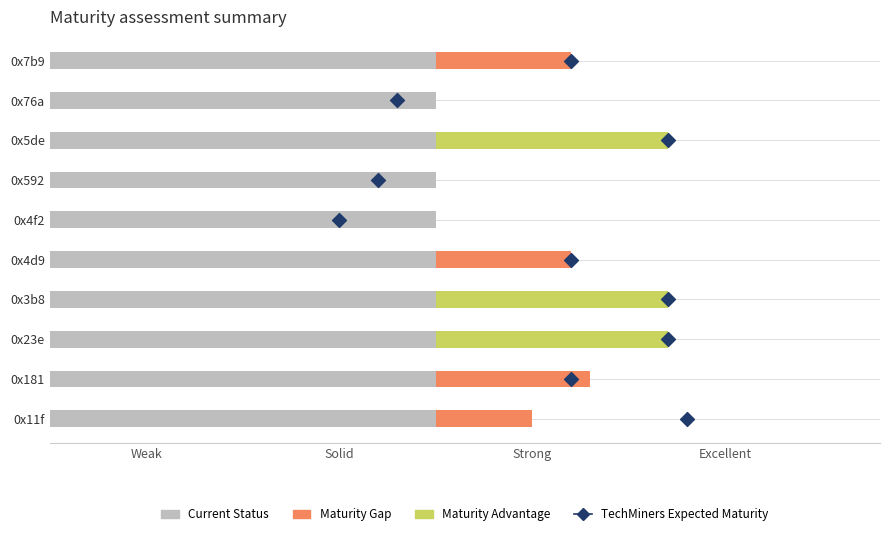

What are all the series names shown in the legend?

Current Status, Maturity Gap, Maturity Advantage, TechMiners Expected Maturity